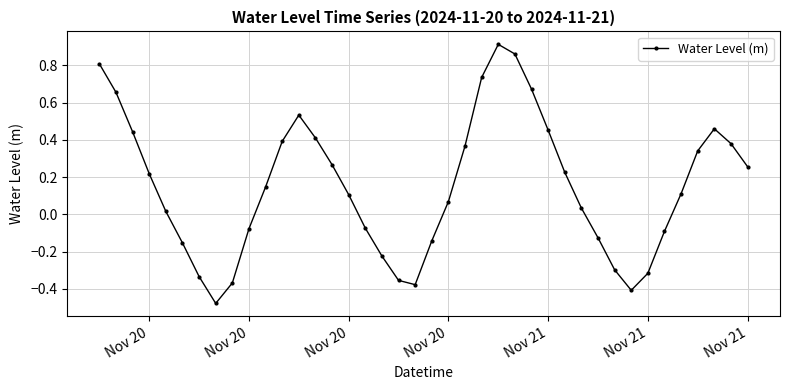

How many series are shown in this chart?

1